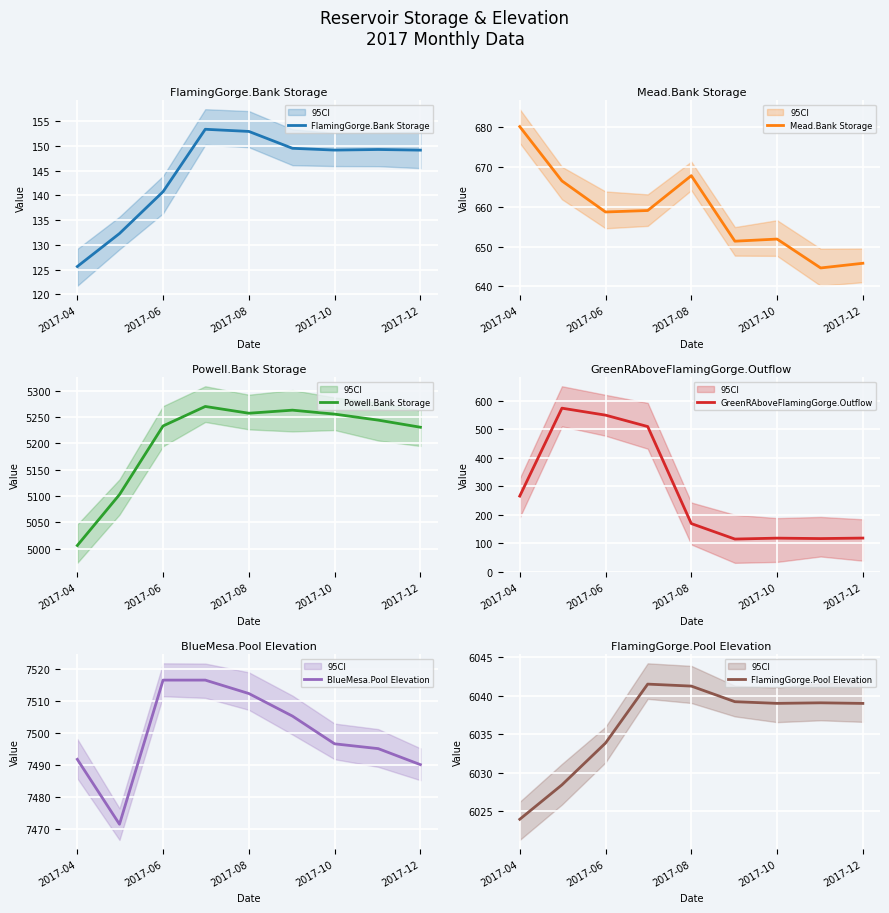

What are all the series names shown in the legend?

FlamingGorge.Bank Storage, Mead.Bank Storage, Powell.Bank Storage, GreenRAboveFlamingGorge.Outflow, BlueMesa.Pool Elevation, FlamingGorge.Pool Elevation